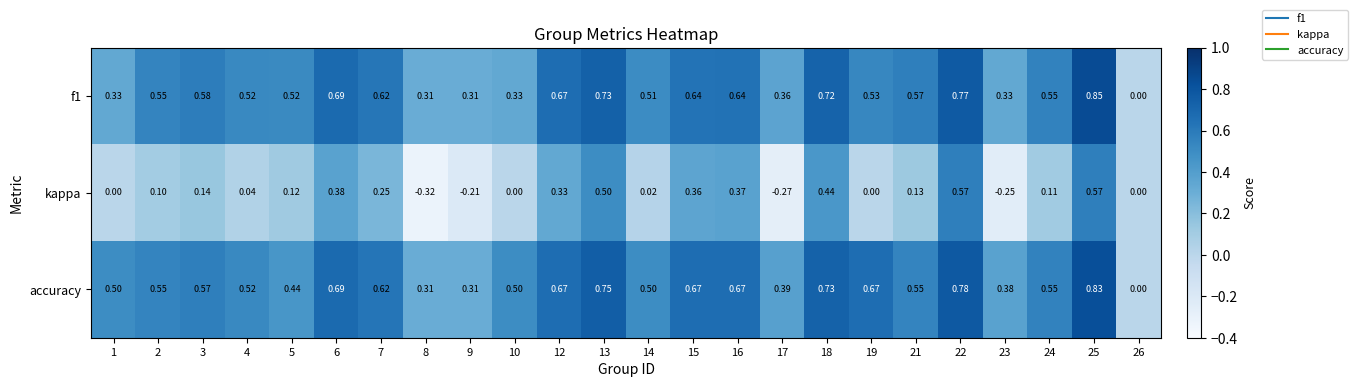

Which series changed the most between 9 and 22?

kappa